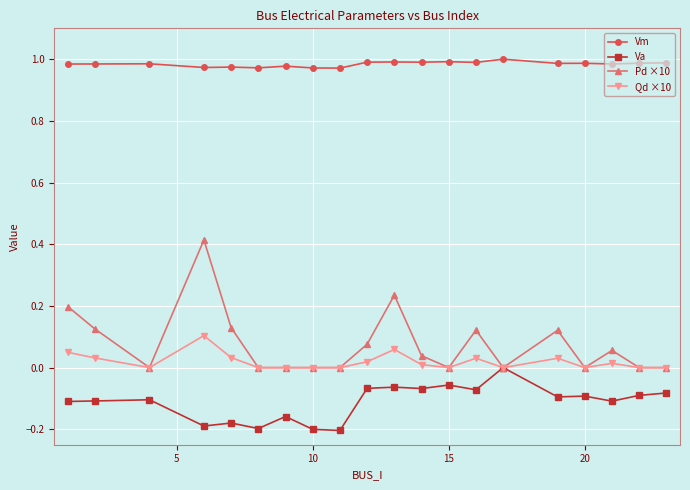

True or false: Qd ×10 and Vm intersect in this chart.

False